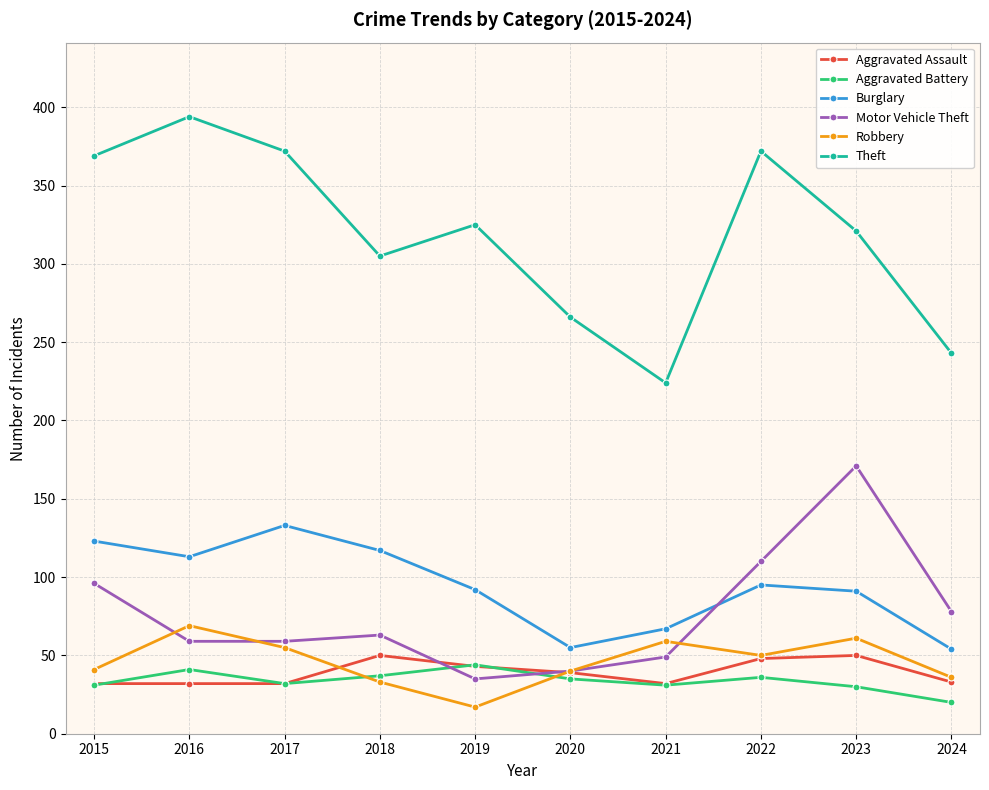

What is the average value of the Aggravated Assault series?

39